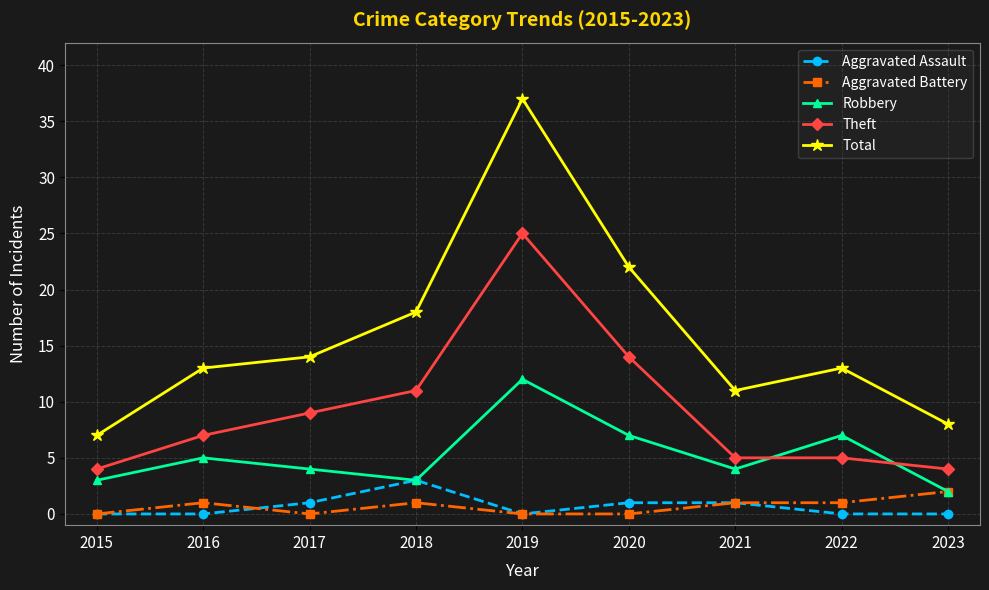

What is the average value of the Robbery series?

5